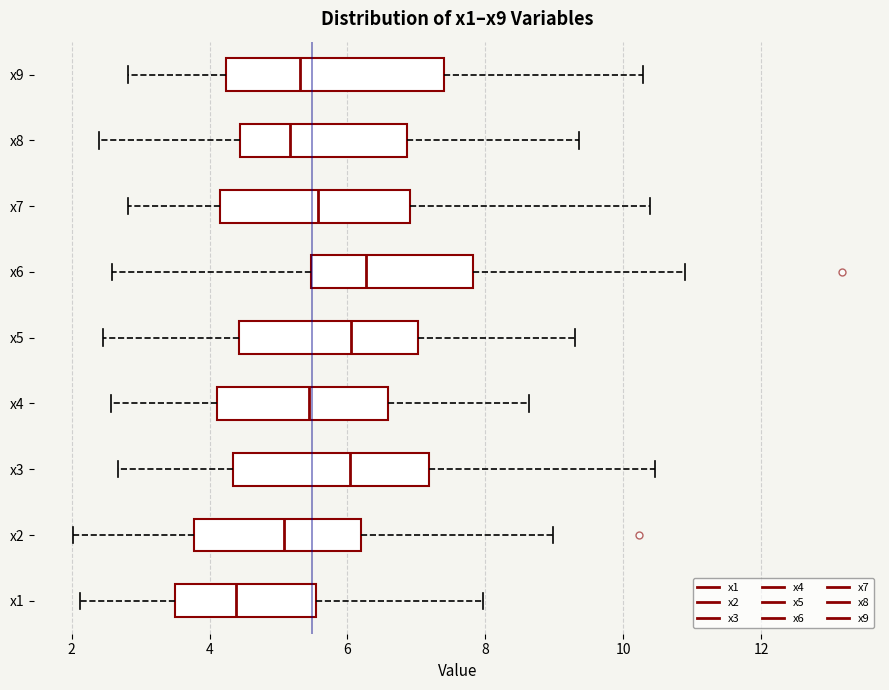

Reading bottom to top, transcribe this box plot: for each box, give where its median line is, the range the box spans, and where its two whiskers end, as read against the x-axis. The values are not printed on the chart, so give them approximately, as read against the axis.

x1: median 4.4, box 3.4 to 5.6, whiskers 2.2 to 8.0
x2: median 5.0, box 3.8 to 6.2, whiskers 2.0 to 9.0
x3: median 6.0, box 4.4 to 7.2, whiskers 2.6 to 10.4
x4: median 5.4, box 4.2 to 6.6, whiskers 2.6 to 8.6
x5: median 6.0, box 4.4 to 7.0, whiskers 2.4 to 9.2
x6: median 6.2, box 5.4 to 7.8, whiskers 2.6 to 10.8
x7: median 5.6, box 4.2 to 7.0, whiskers 2.8 to 10.4
x8: median 5.2, box 4.4 to 6.8, whiskers 2.4 to 9.4
x9: median 5.4, box 4.2 to 7.4, whiskers 2.8 to 10.2